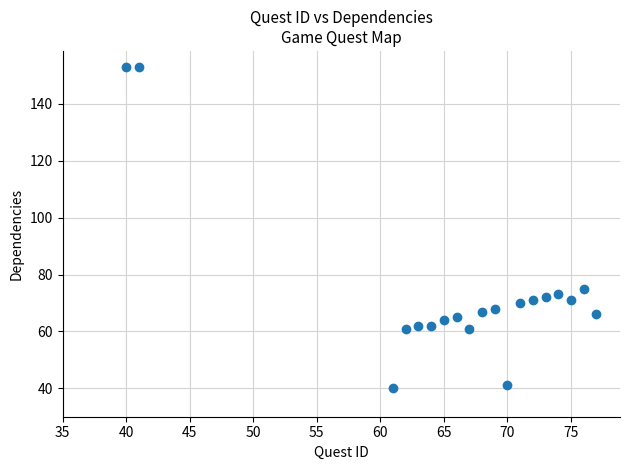

What is the range of X values (max minus min)?

37